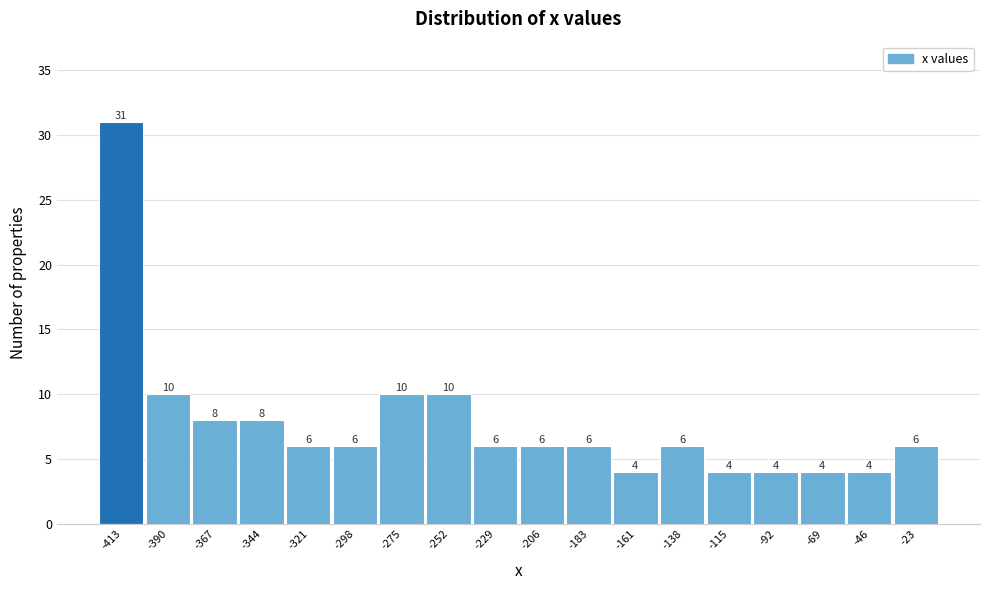

Reading left to right, what are all the values shown in this chart?

31	10	8	8	6	6	10	10	6	6	6	4	6	4	4	4	4	6